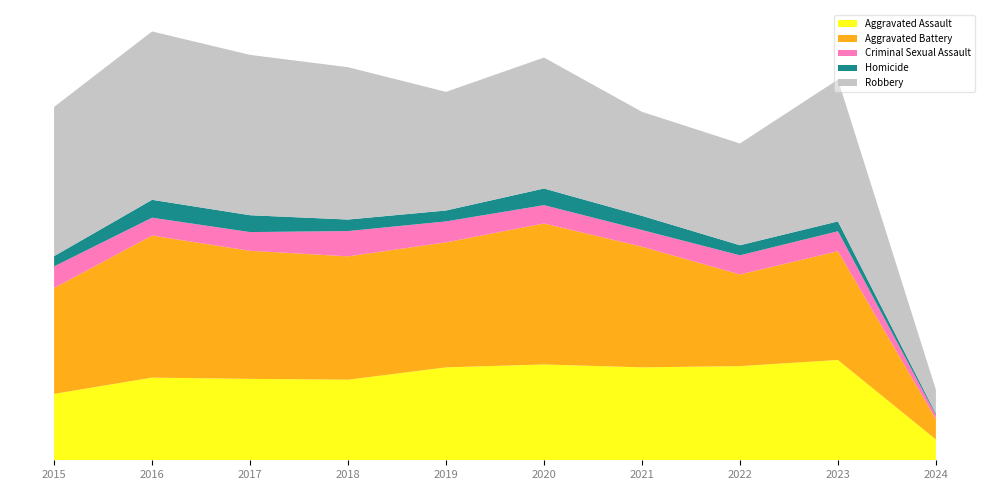

Reading right to left, transcribe all the data shown in this chart.

Aggravated Assault: 2024=101	2023=488	2022=458	2021=452	2020=466	2019=452	2018=392	2017=396	2016=402	2015=323
Aggravated Battery: 2024=100	2023=529	2022=446	2021=587	2020=686	2019=608	2018=600	2017=623	2016=691	2015=515
Criminal Sexual Assault: 2024=19	2023=97	2022=93	2021=81	2020=89	2019=102	2018=123	2017=91	2016=87	2015=105
Homicide: 2024=7	2023=48	2022=49	2021=69	2020=81	2019=53	2018=56	2017=82	2016=87	2015=50
Robbery: 2024=116	2023=690	2022=495	2021=506	2020=637	2019=577	2018=741	2017=780	2016=819	2015=726